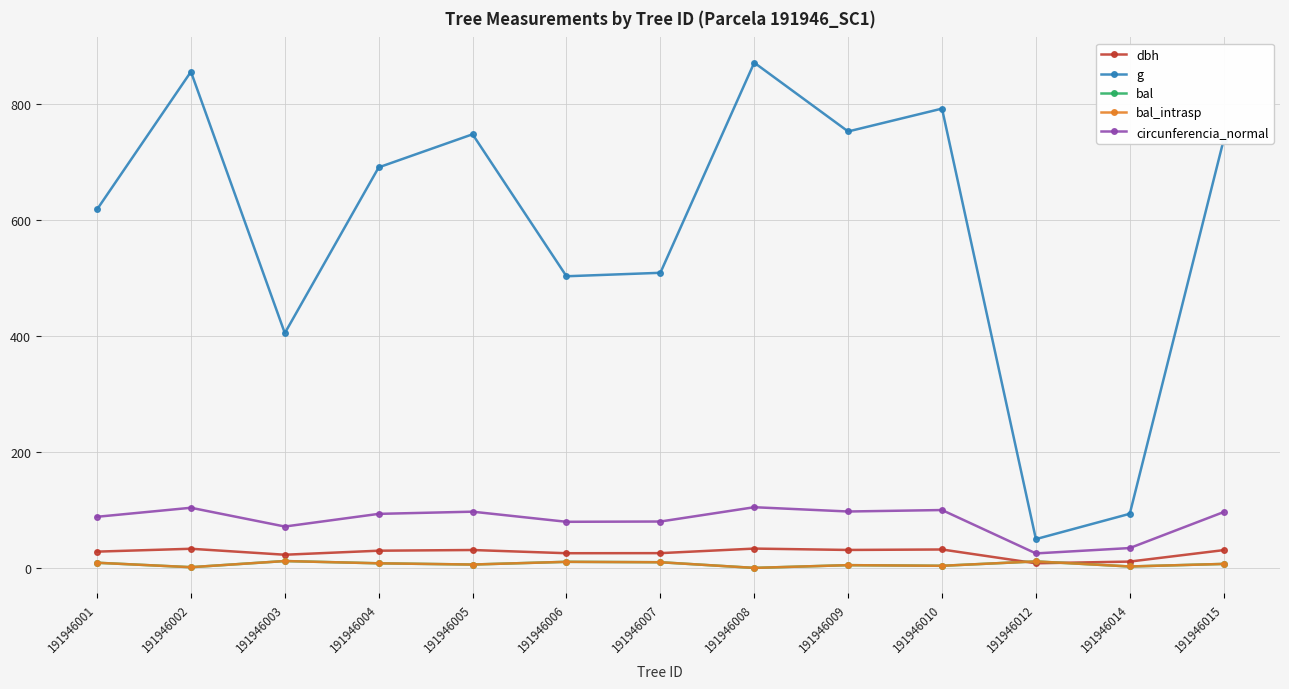

In bal, how many points are higher than both neighbors (excluding endpoints)?

4